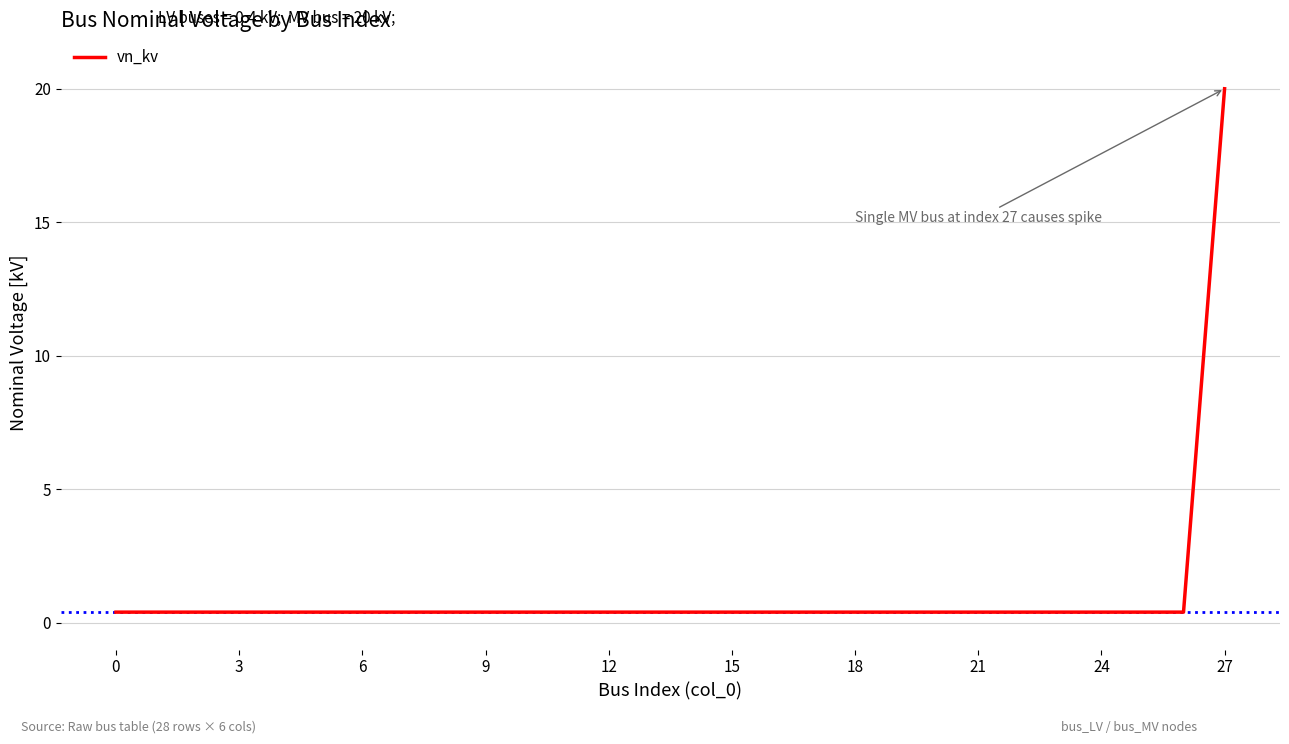

What is the greatest value displayed?

20.0